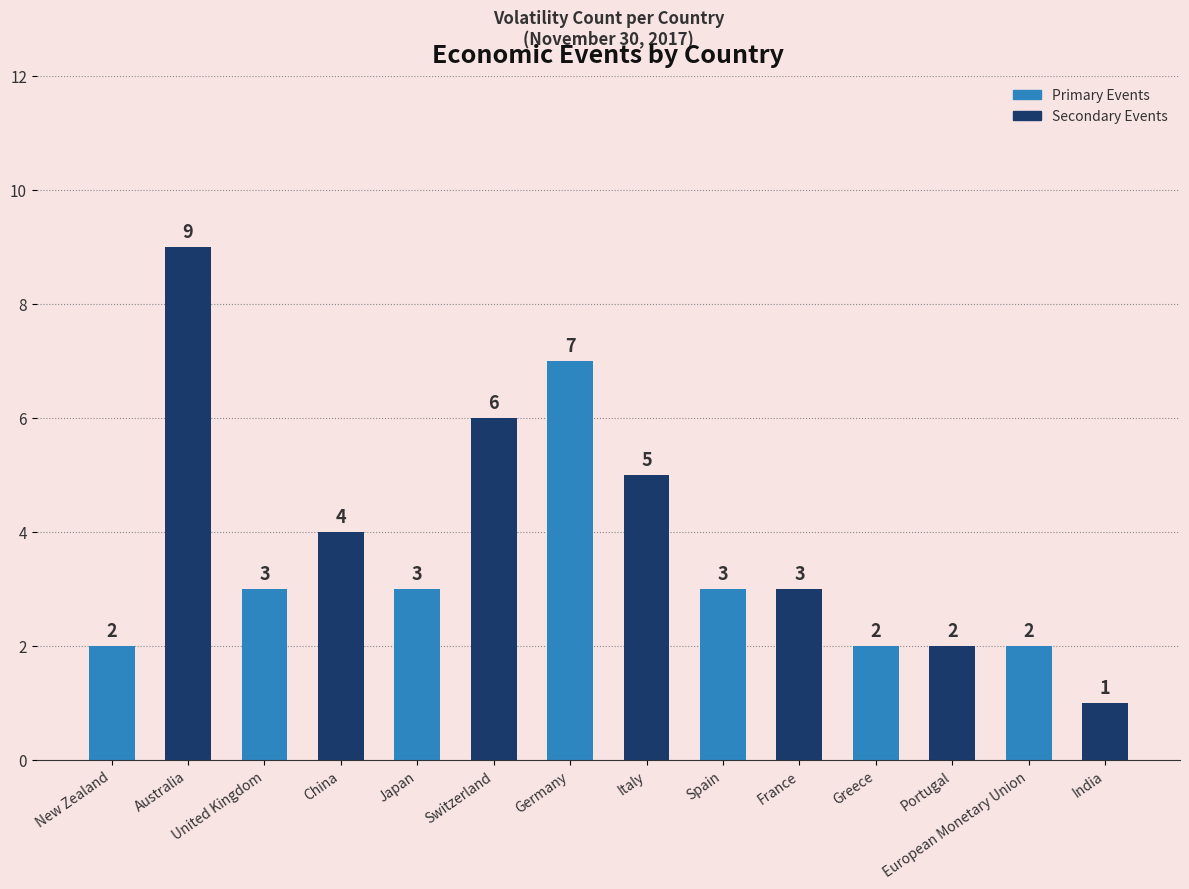

What is the total value across all series at Germany?

12